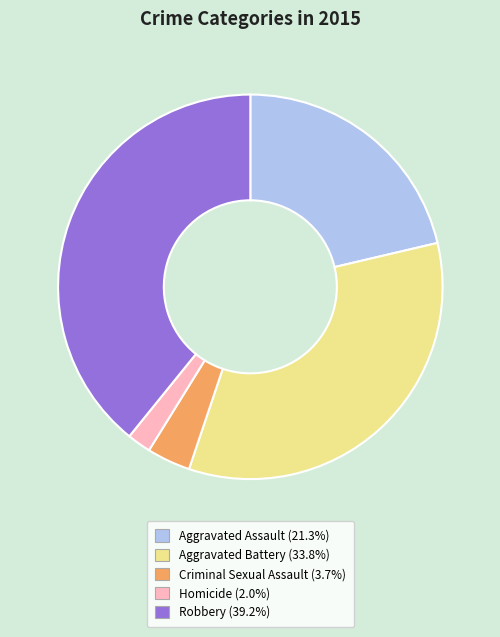

Do Homicide (2.0%) and Aggravated Battery (33.8%) together represent more than half of the pie?

No